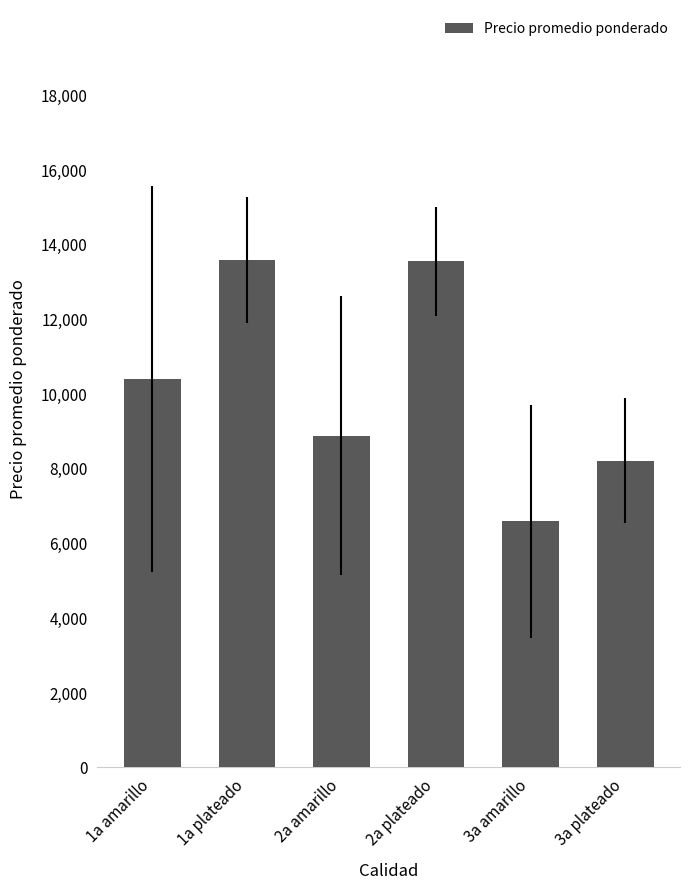

Is it true that the value at 3a plateado is 8193?

True